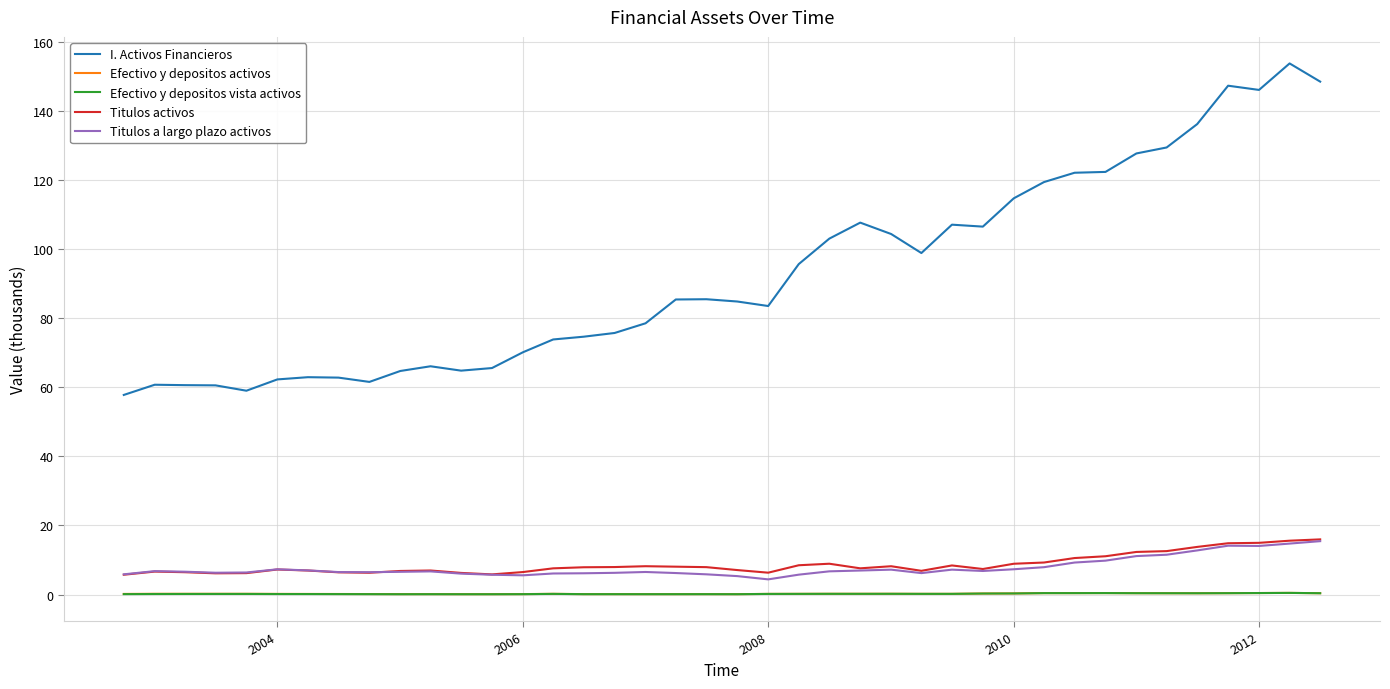

How many categories are shown in the chart?

40